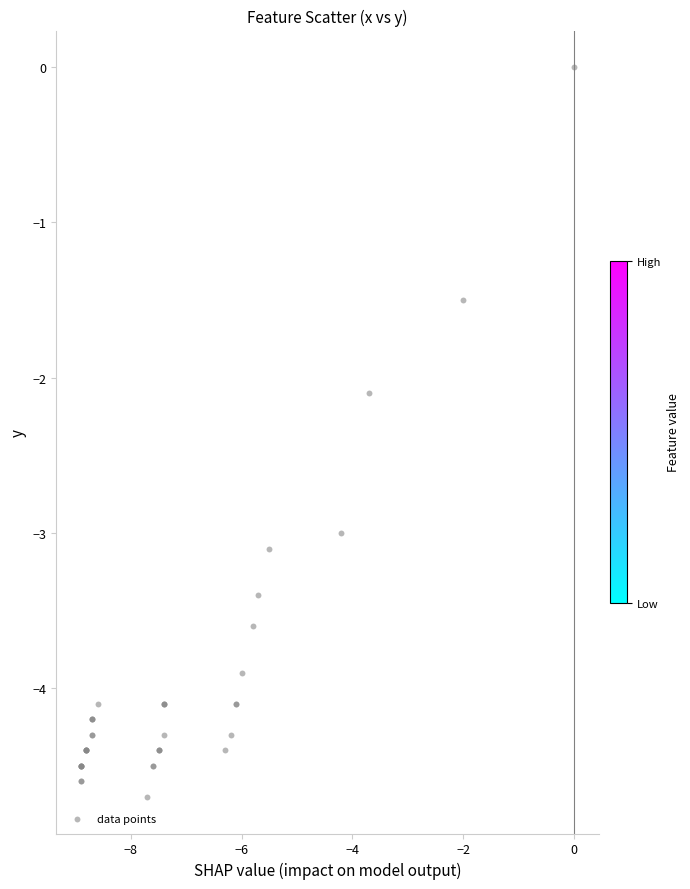

What Y value in the scatter plot is closest to -2?

-2.1